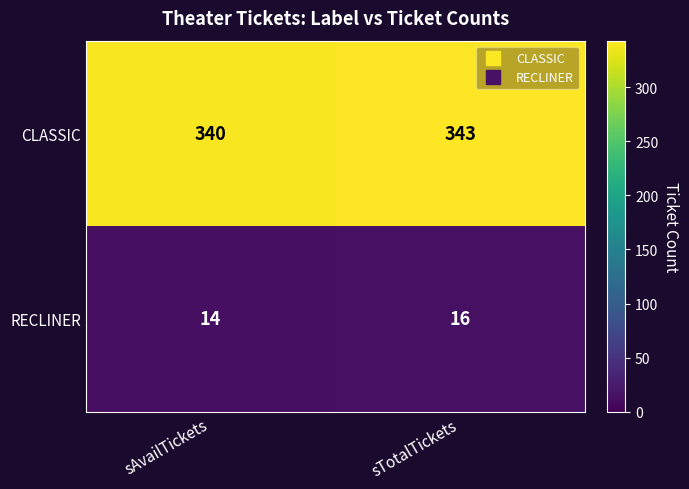

Which series has the largest total across all categories?

CLASSIC